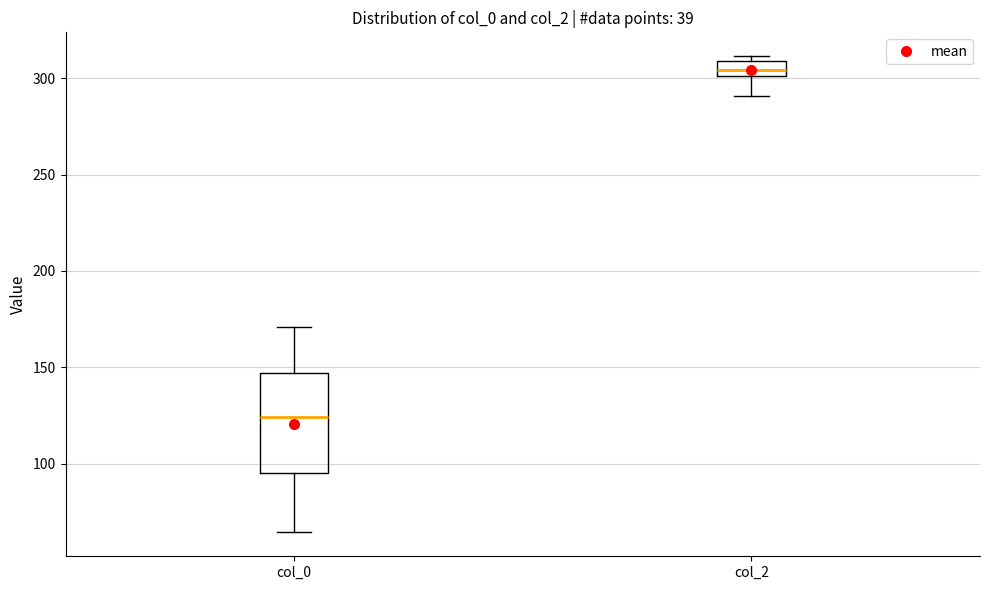

Comparing the boxes themselves (not the whiskers), which one is the tallest?

col_0